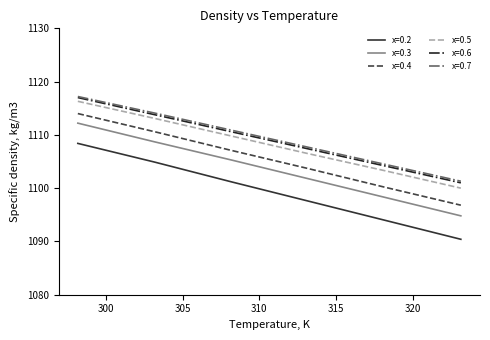

True or false: x=0.5 and x=0.7 cross at least once.

False